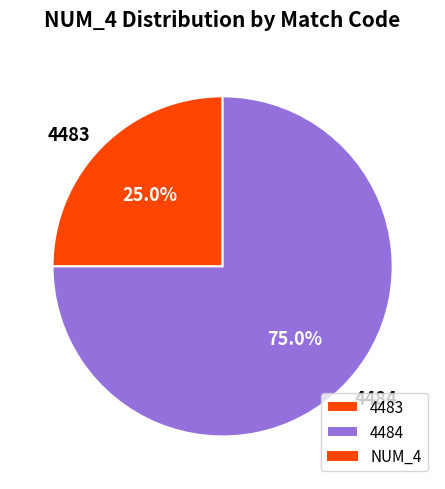

To the nearest percent, what percentage of the pie is 4484?

75%